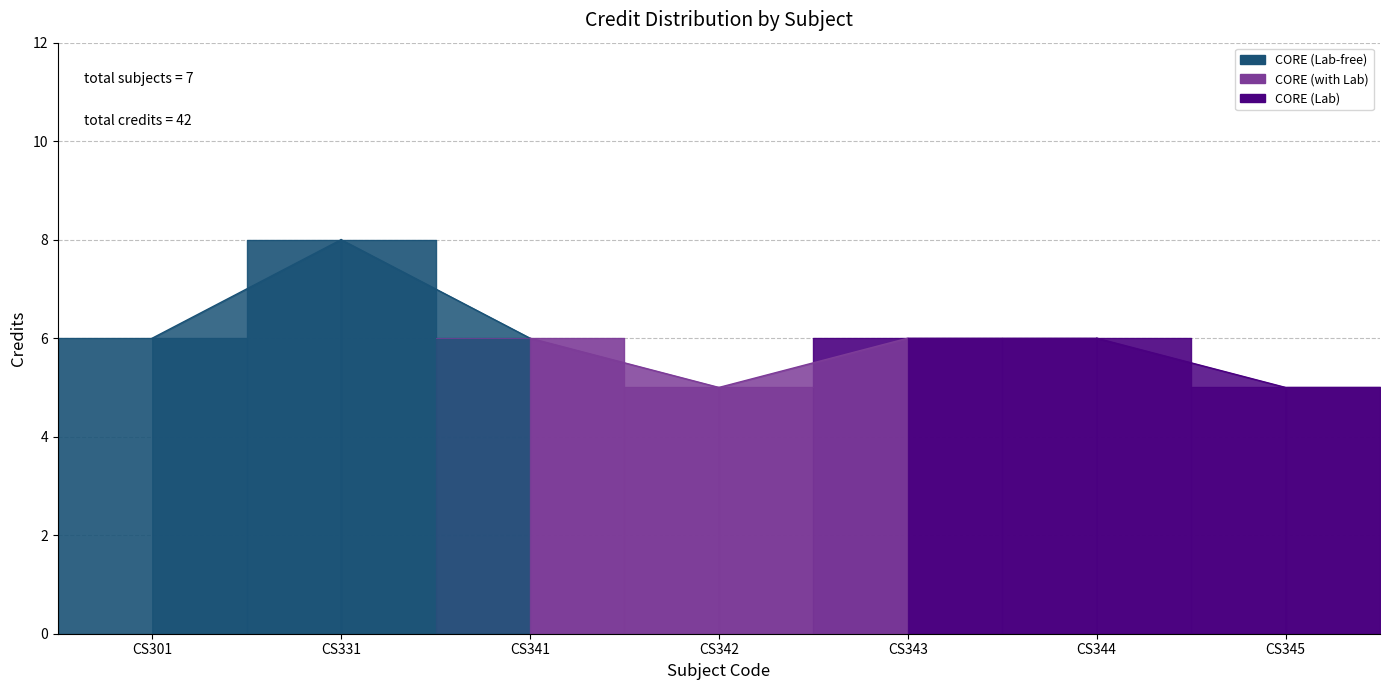

What is the minimum value shown in the chart?

5